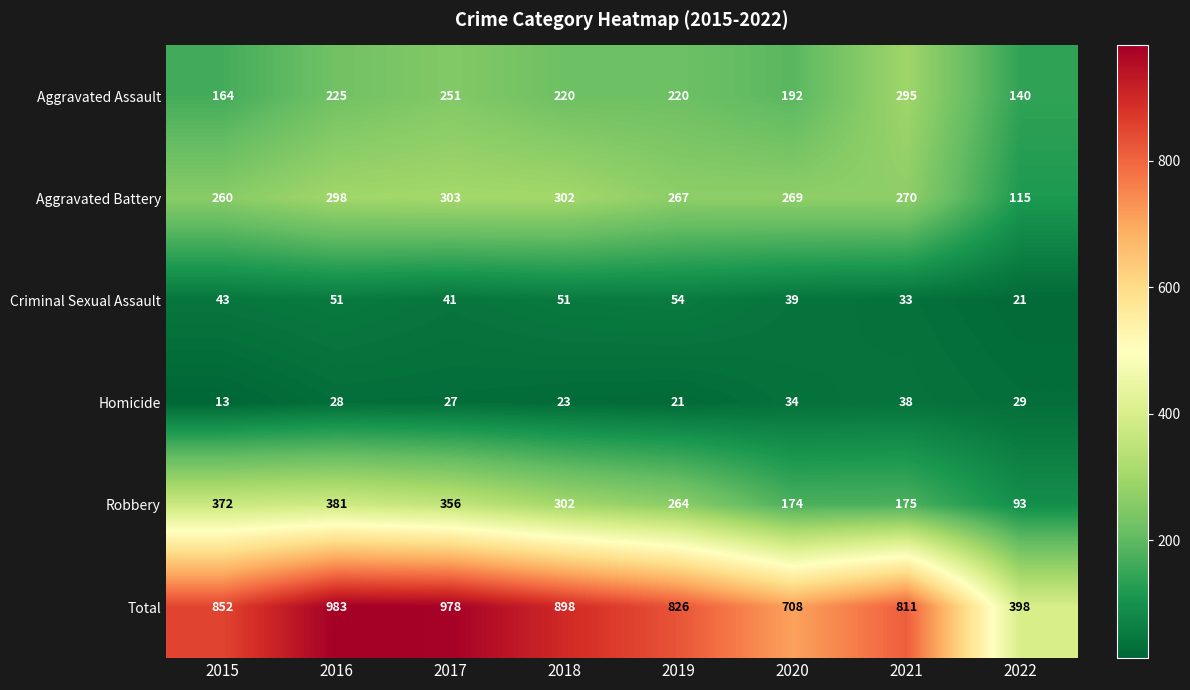

How many categories are shown in the chart?

8